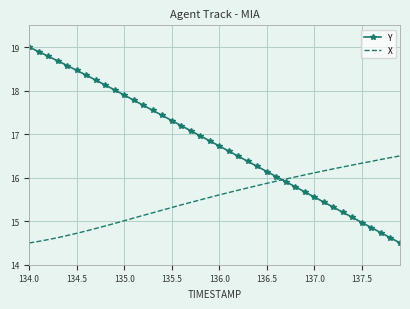

What is the difference between the maximum and minimum values in the X series?

2.0